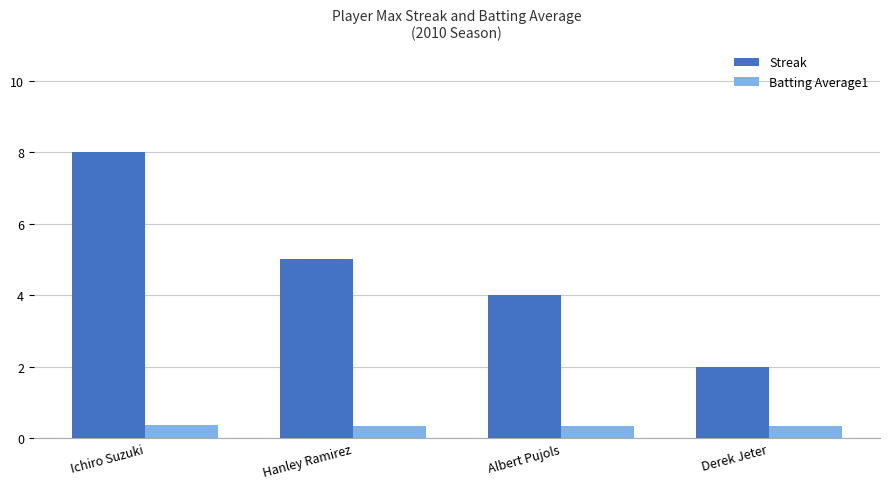

Which series has the widest spread of values?

Streak